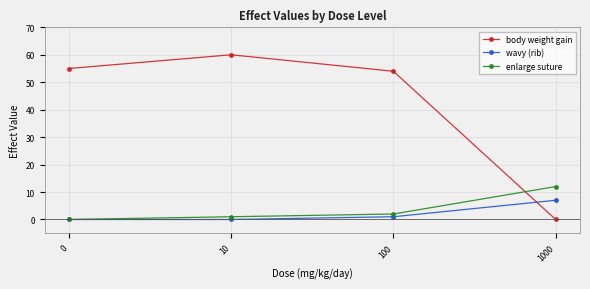

What is the average value of the body weight gain series?

42